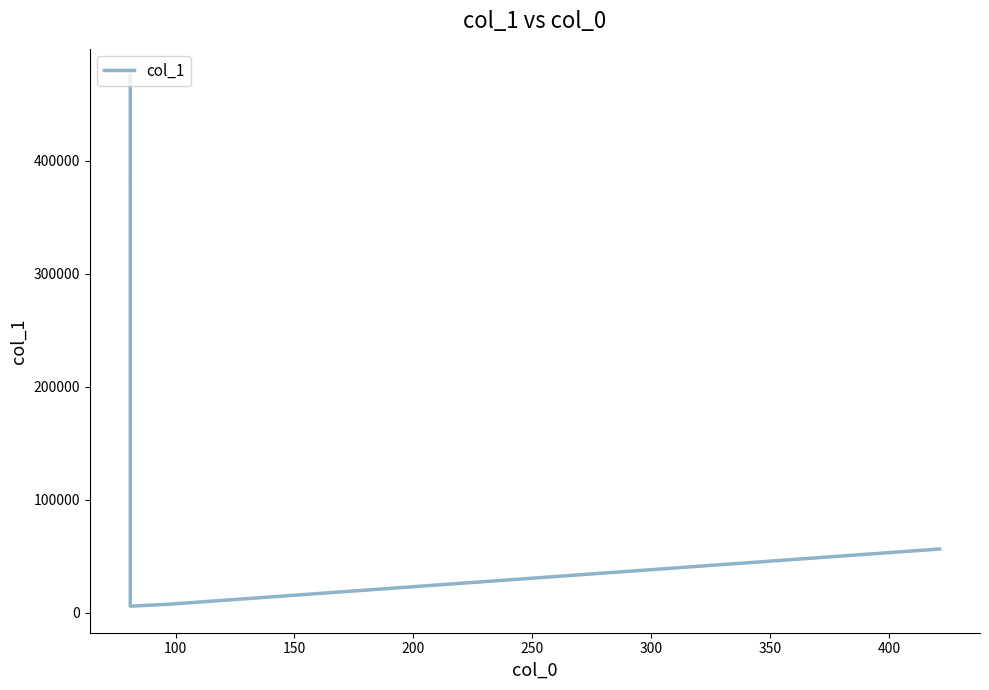

What is the sum of all values?

545586.4